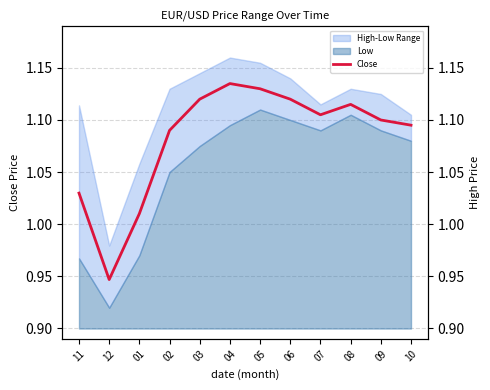

Which has a higher value, 05 or 06?

05